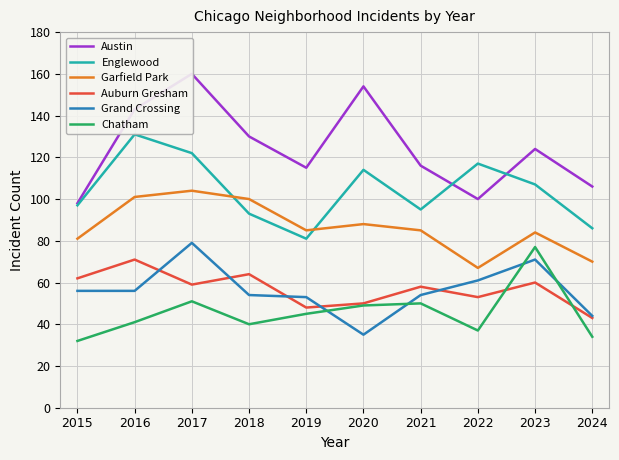

The Auburn Gresham series shows 25 at 2019. True or false?

False